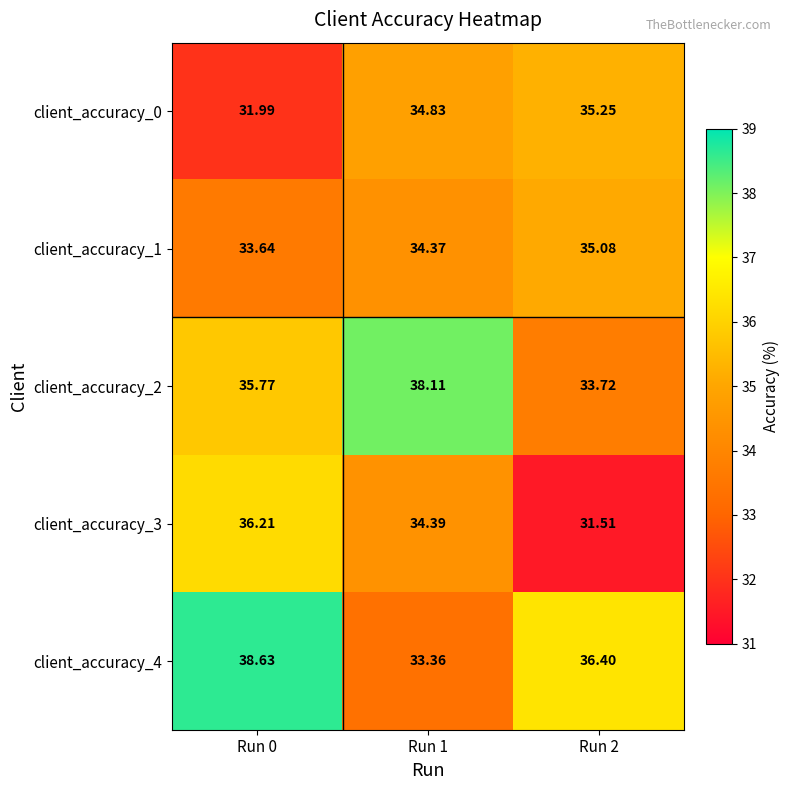

Which category has the lowest value across all series?

Run 2